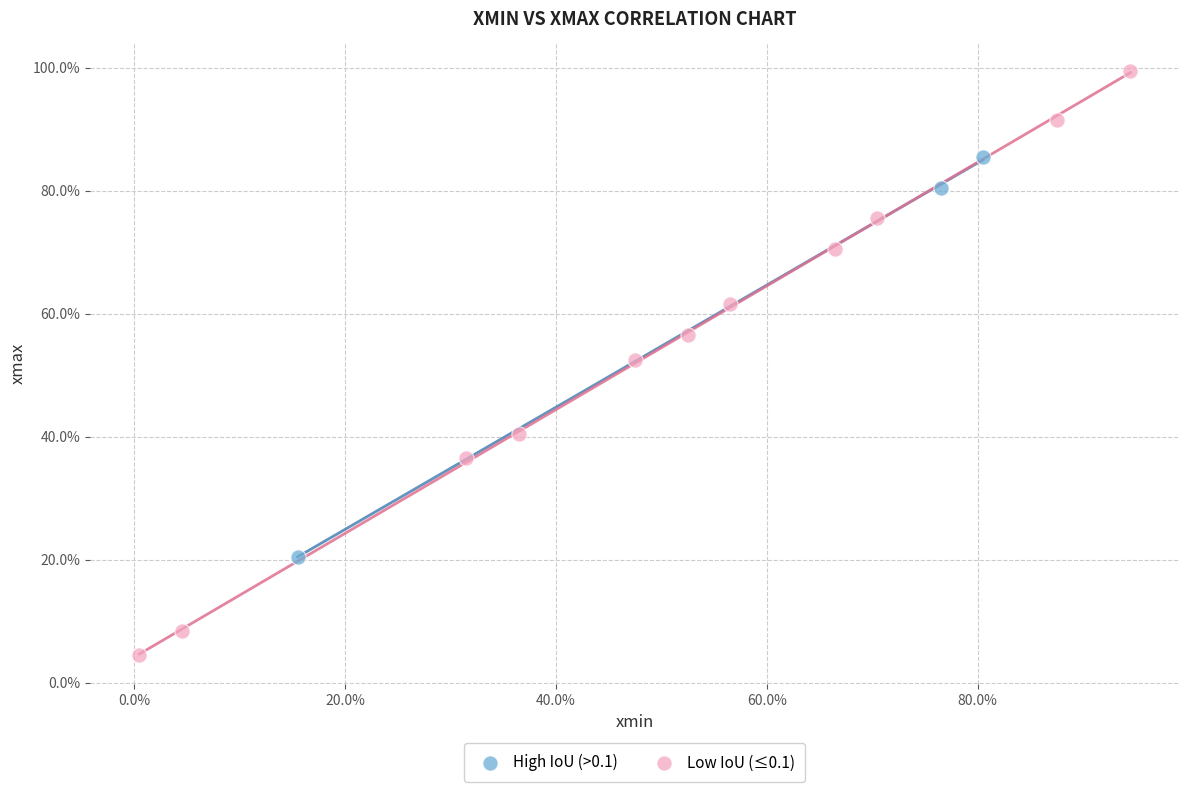

Which series has the largest Y range (max minus min)?

Low IoU (≤0.1)